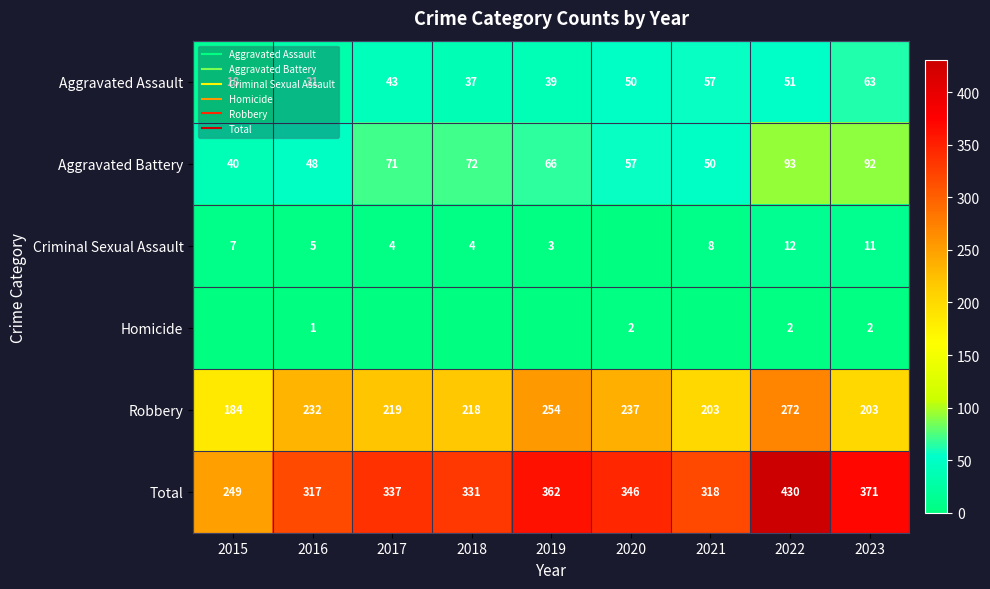

What is the sum of all Robbery values?

2022